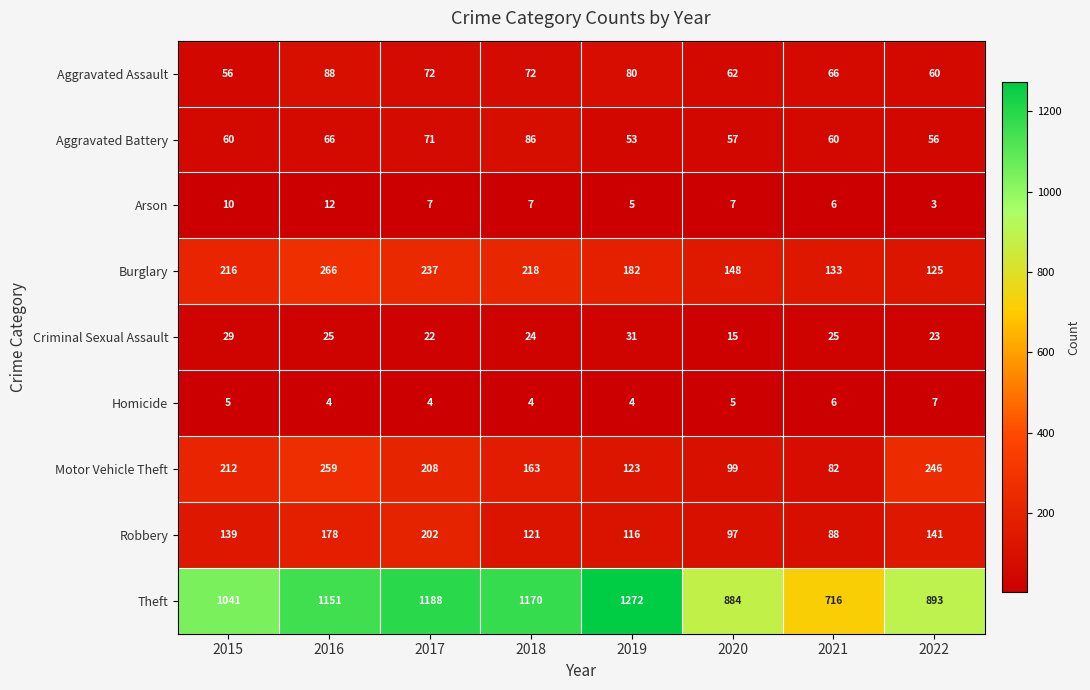

At 2018, list the series in order from largest to smallest.

Theft, Burglary, Motor Vehicle Theft, Robbery, Aggravated Battery, Aggravated Assault, Criminal Sexual Assault, Arson, Homicide